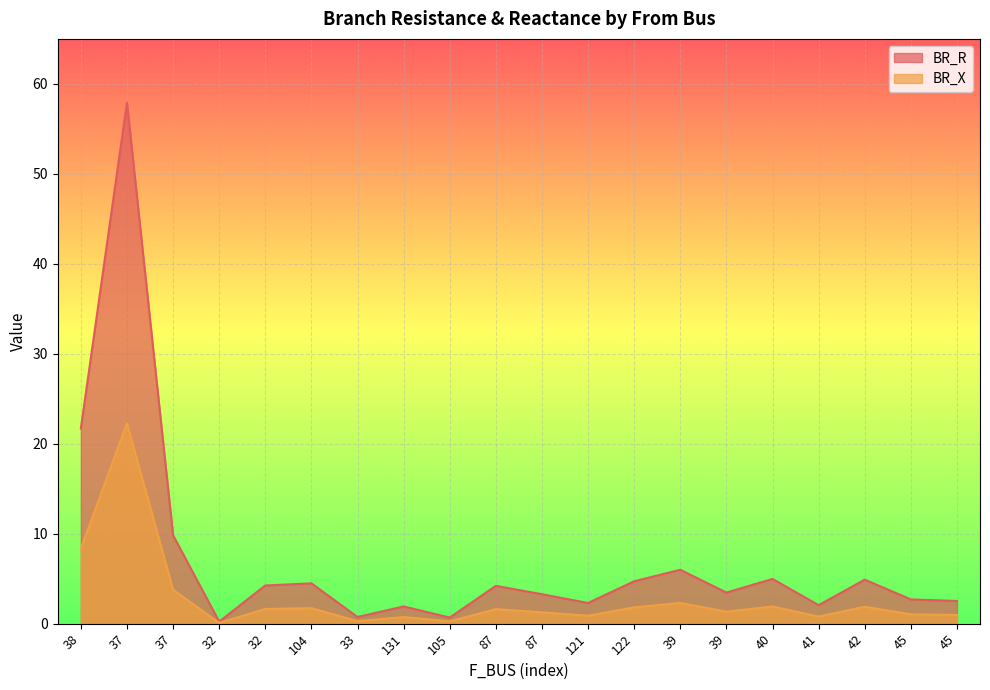

Rank the series by their maximum value, from lowest to highest.

BR_X, BR_R